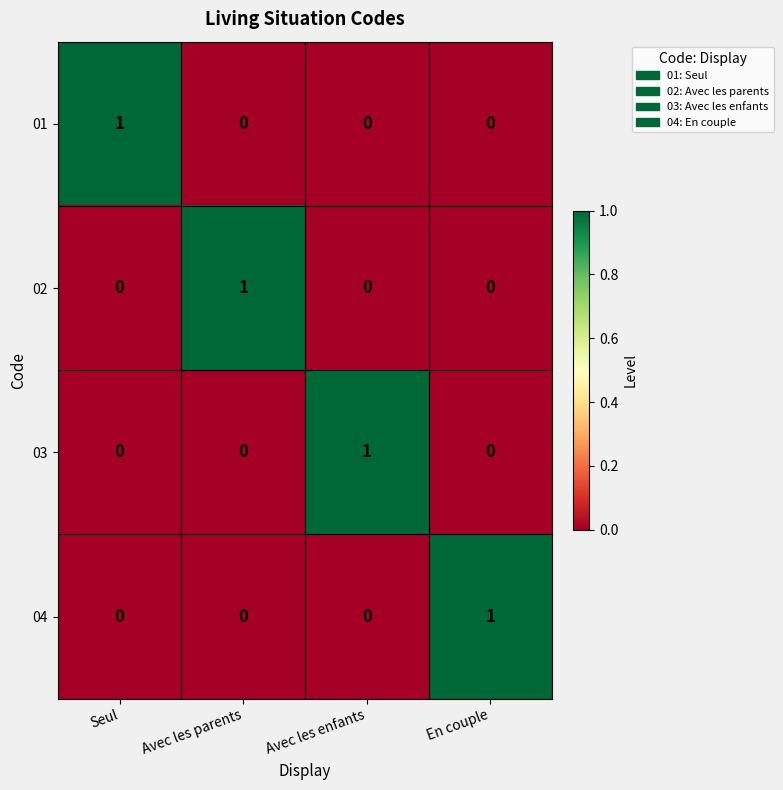

The value of 01 at Avec les parents is 0. True or false?

True